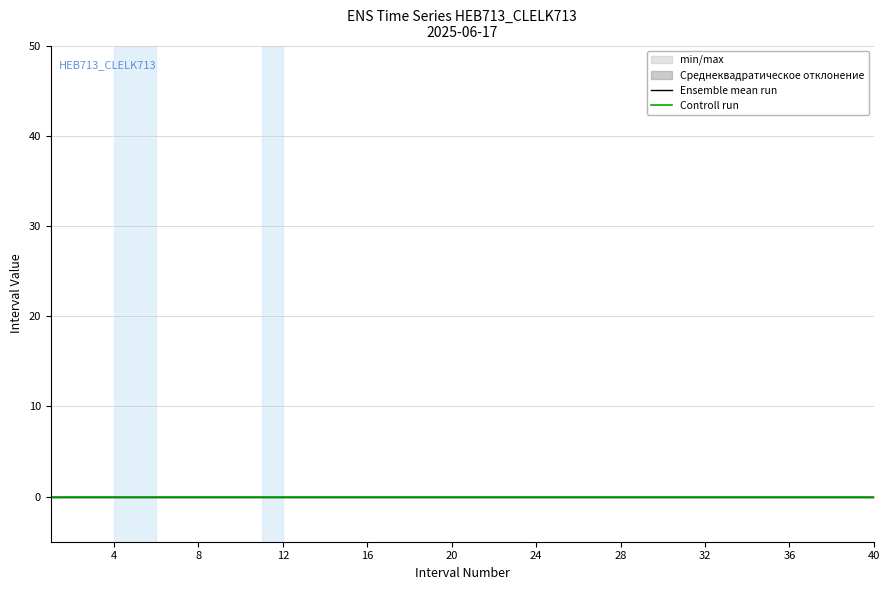

What is the sum of all Interval Number values?

820